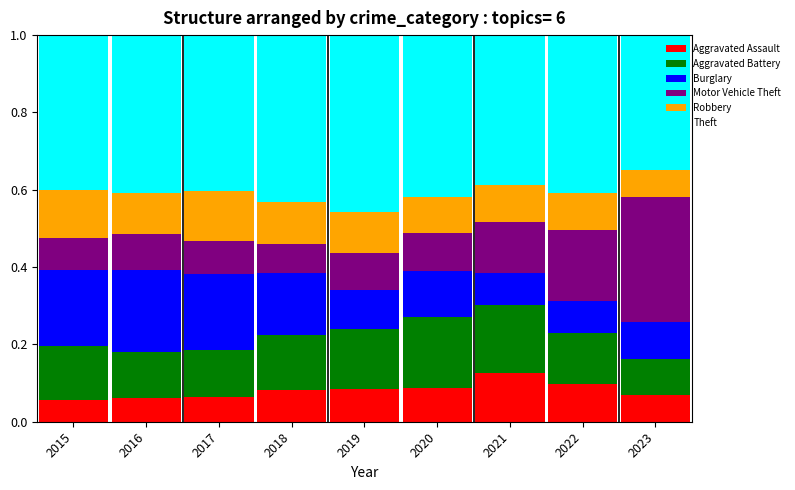

What is the sum of all Aggravated Assault values?

0.7